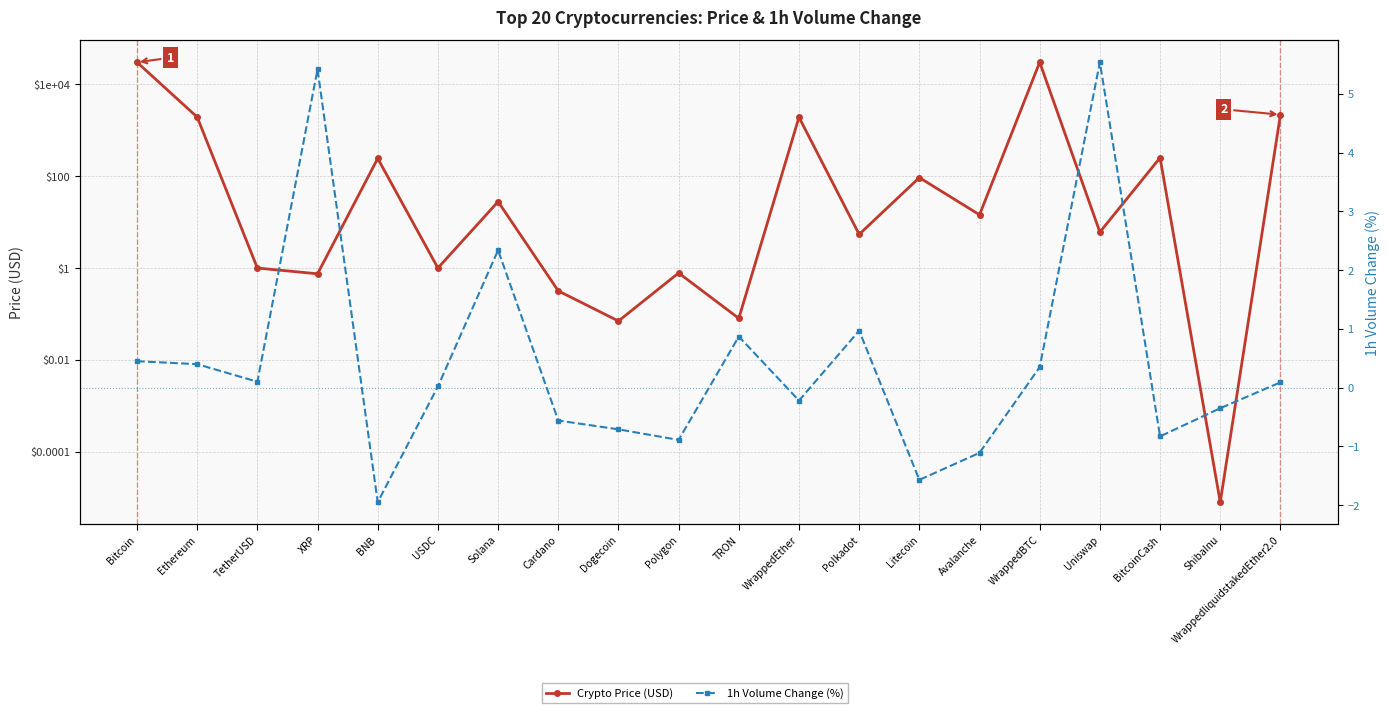

Is the value of 1h Volume Change (%) at WrappedEther greater than the value of Crypto Price (USD) at Uniswap?

No